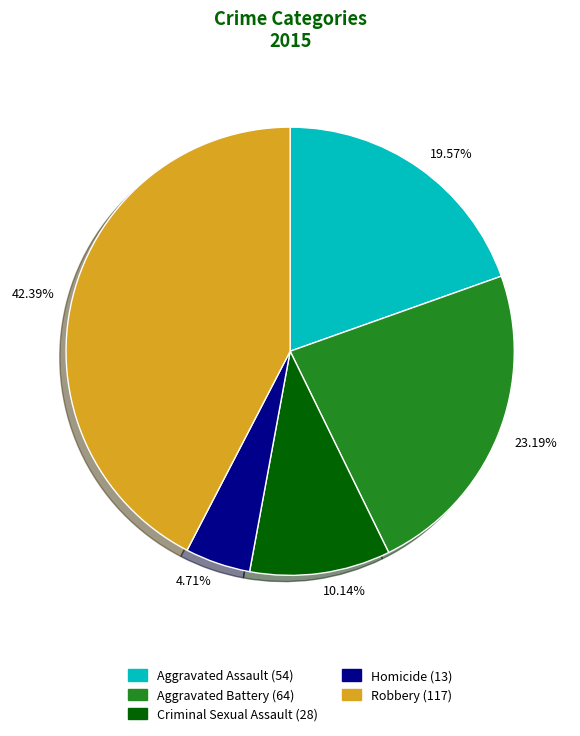

Approximately how many times larger is the value at Homicide compared to Aggravated Assault?

0.2